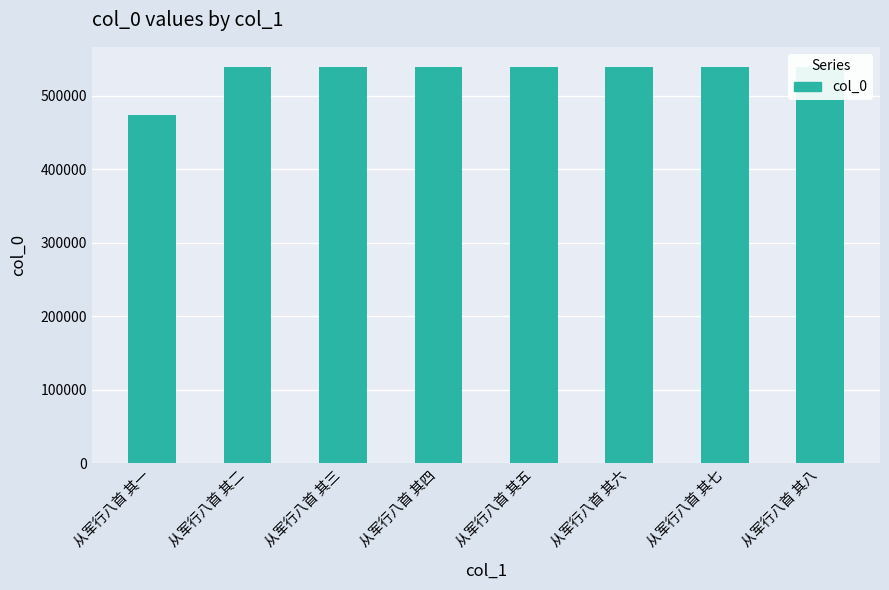

What is the difference between the maximum and minimum values?

65461